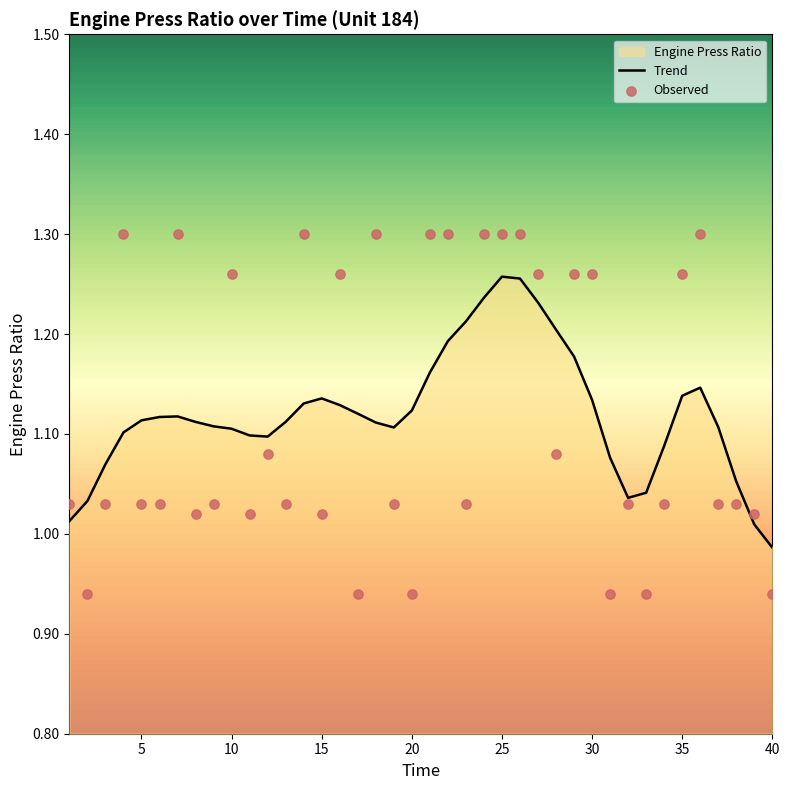

The value of Trend at 10 is 1.1. True or false?

True